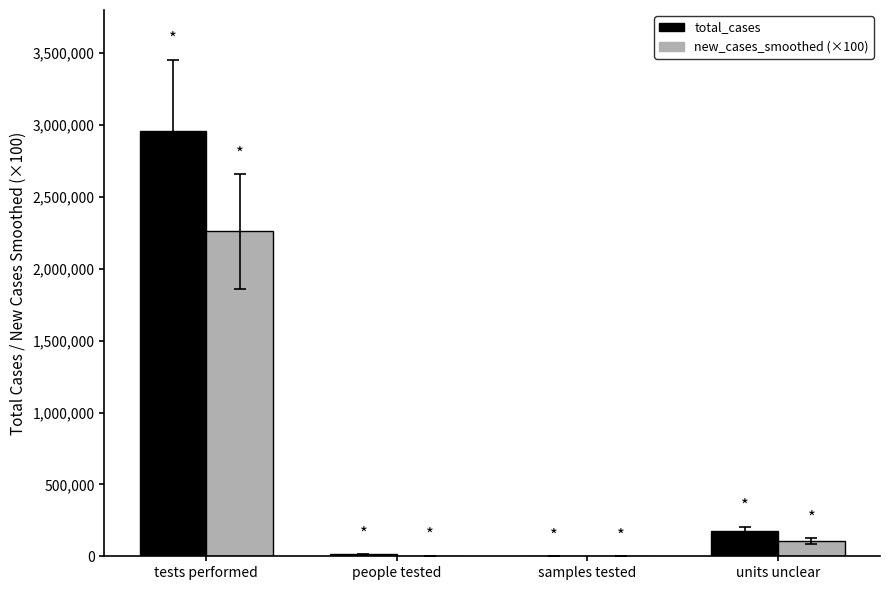

The value of total_cases at people tested is 13198.0. True or false?

True